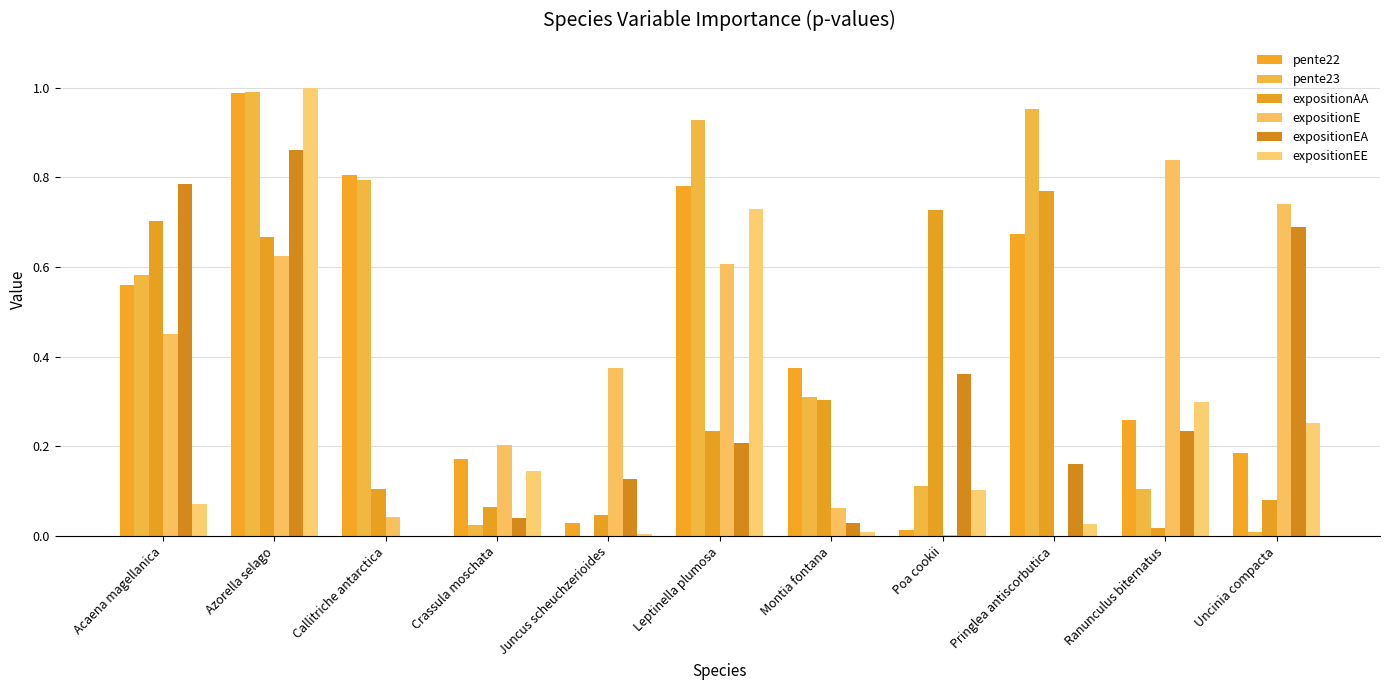

What is the maximum value shown in the chart?

1.0